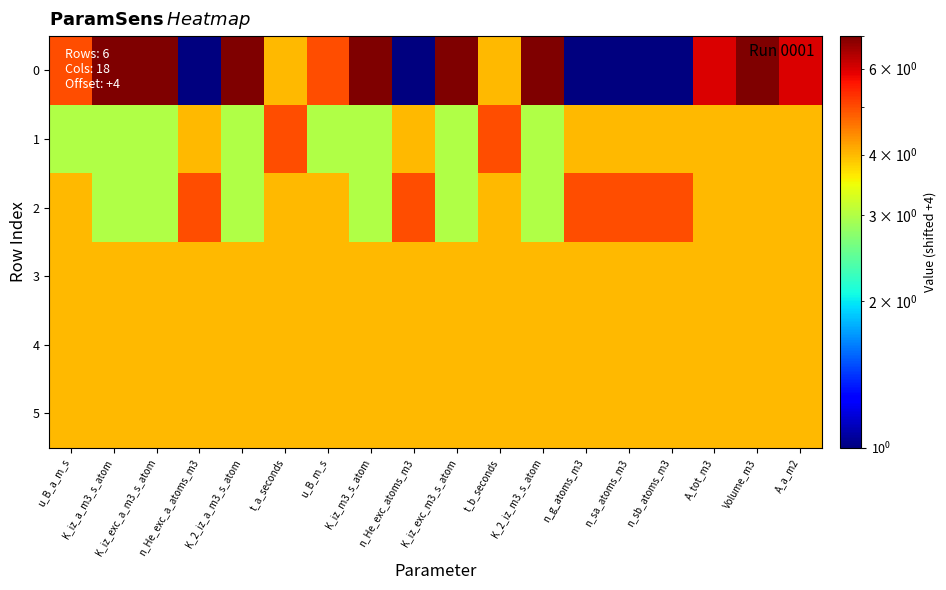

At which category is the sum across all series the highest?

Volume_m3